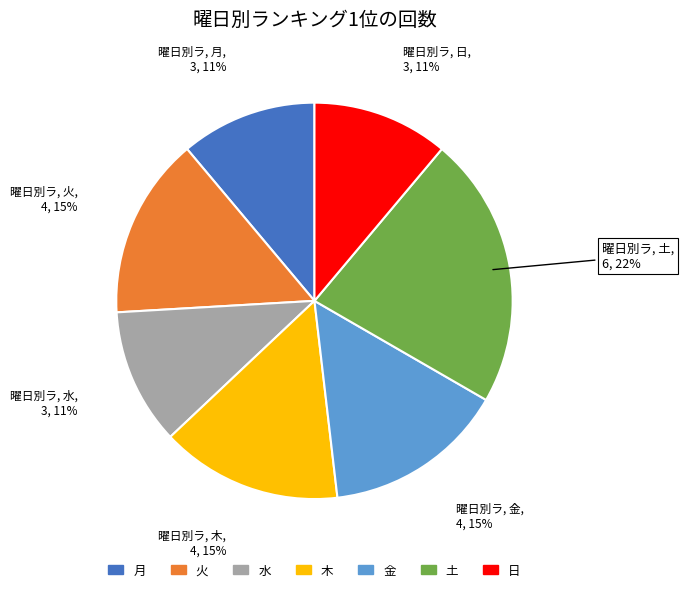

Which slice is the largest?

土